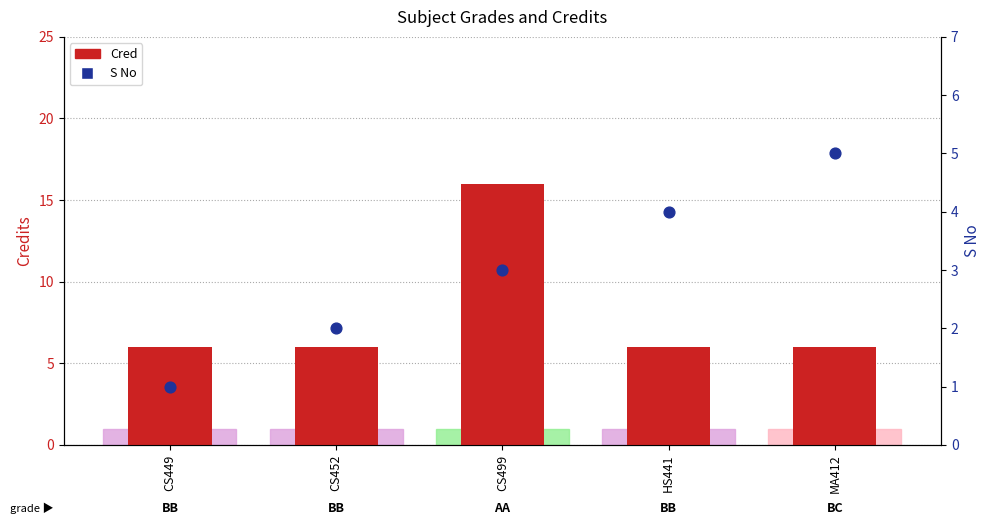

What is the total value across all series at CS452?

8